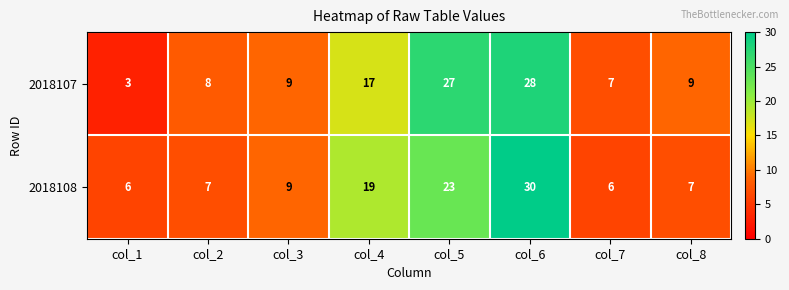

The 2018107 series shows 28 at col_6. True or false?

True